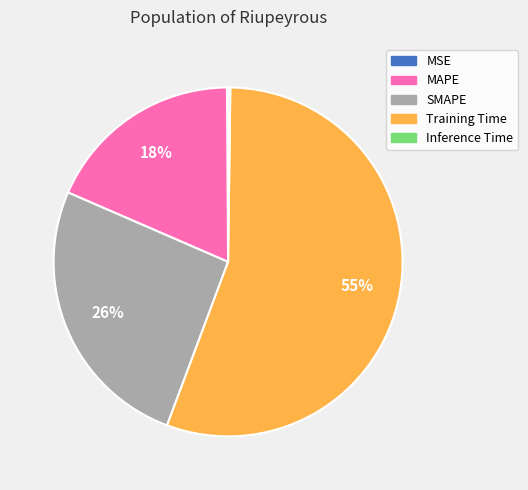

Which slice is the largest?

Training Time